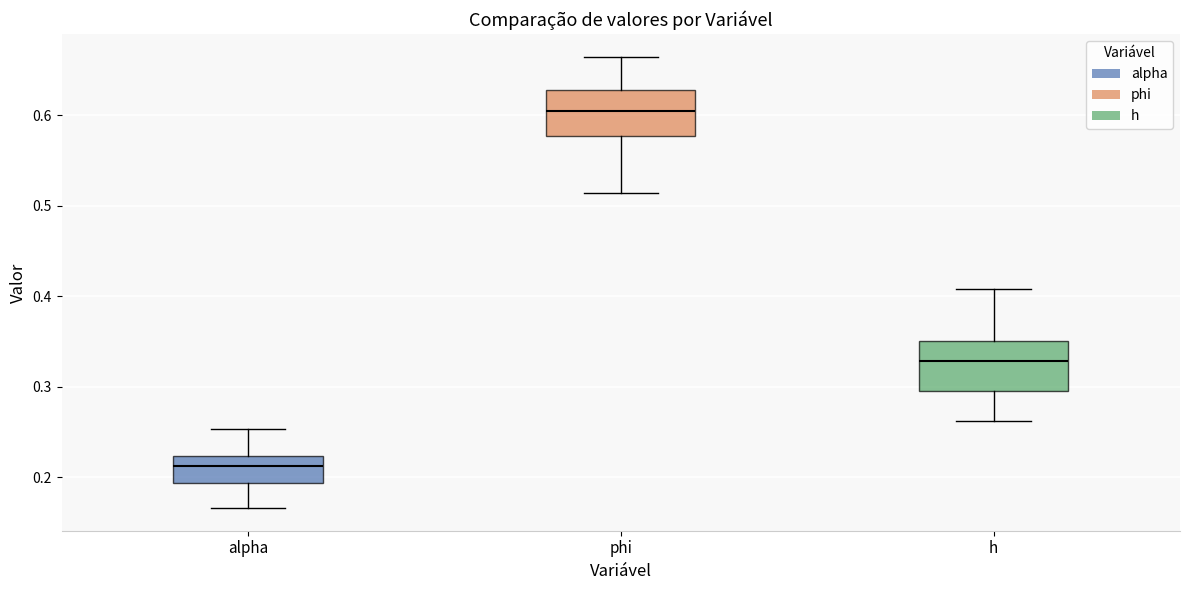

Reading left to right, transcribe this box plot: for each box, give where its median line is, the range the box spans, and where its two whiskers end, as read against the y-axis. The values are not printed on the chart, so give them approximately, as read against the axis.

alpha: median 0.21, box 0.19 to 0.22, whiskers 0.17 to 0.25
phi: median 0.60, box 0.58 to 0.63, whiskers 0.51 to 0.66
h: median 0.33, box 0.30 to 0.35, whiskers 0.26 to 0.41